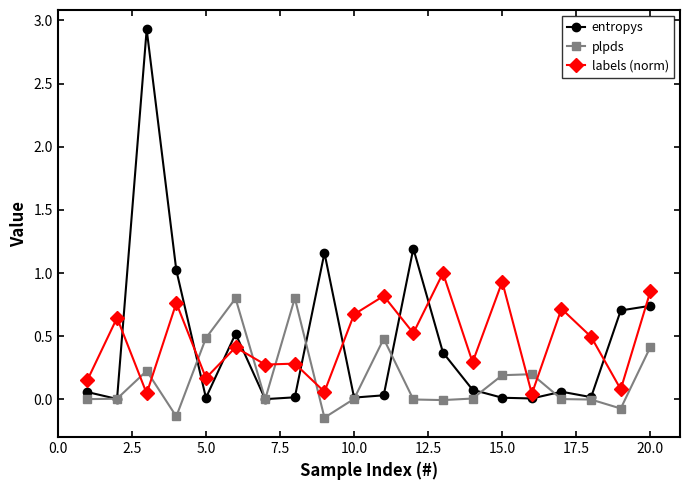

List the series in order of their peak value, lowest first.

plpds, labels (norm), entropys